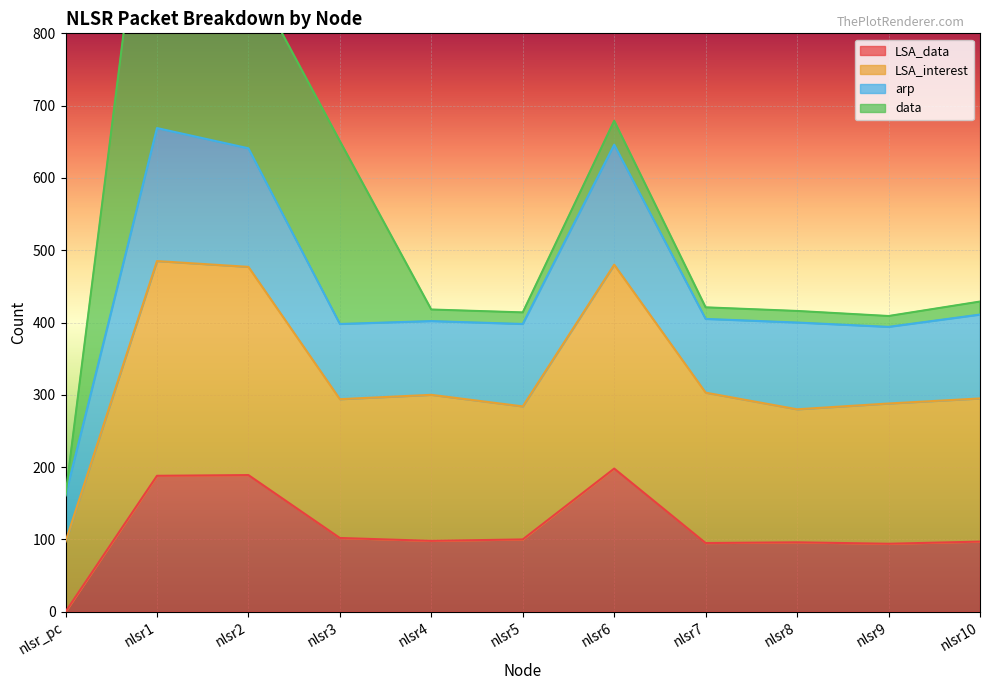

What is the sum of the LSA_interest values at nlsr3 and nlsr10?

589